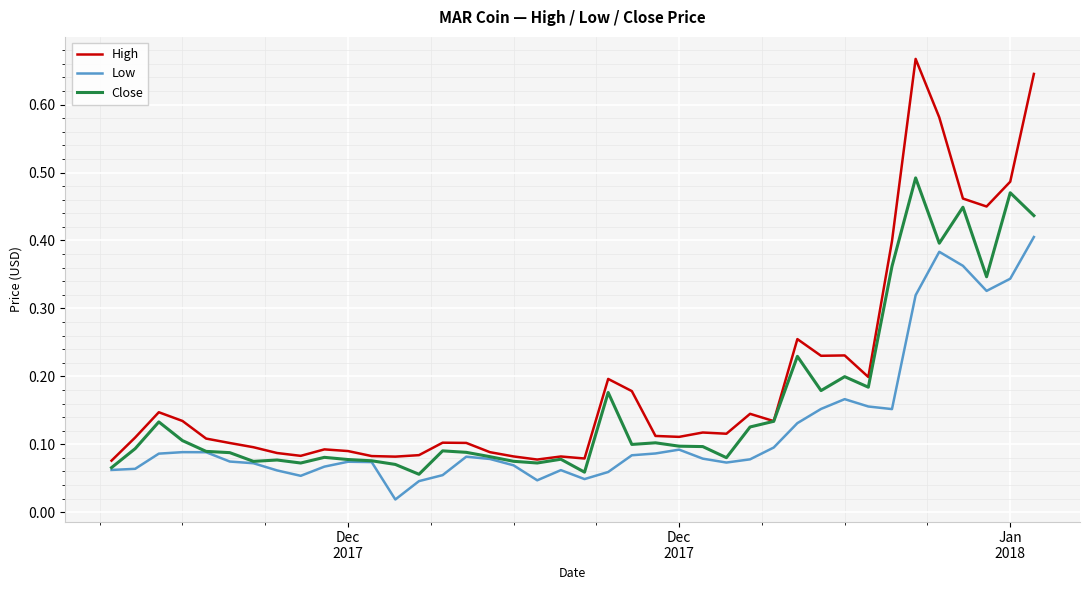

Rank the series by their maximum value, from lowest to highest.

Low, Close, High